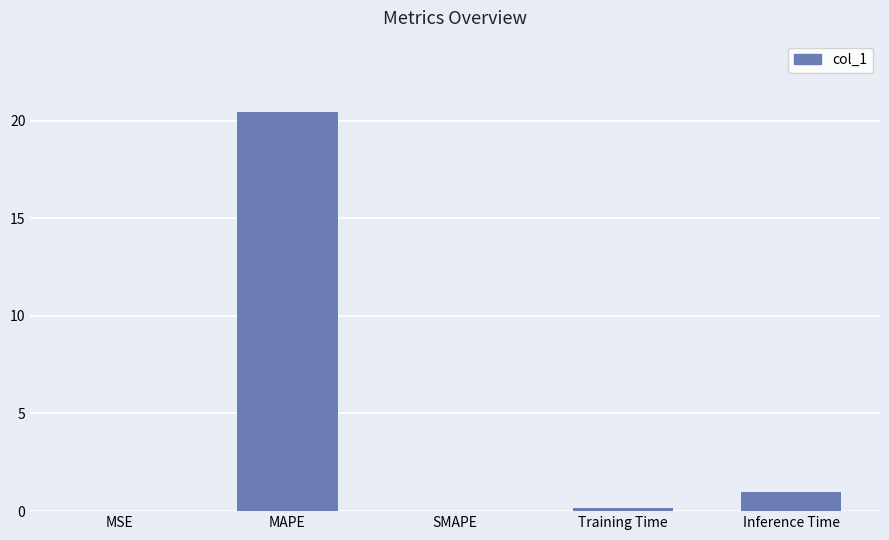

Between Inference Time and MAPE, which is larger?

MAPE